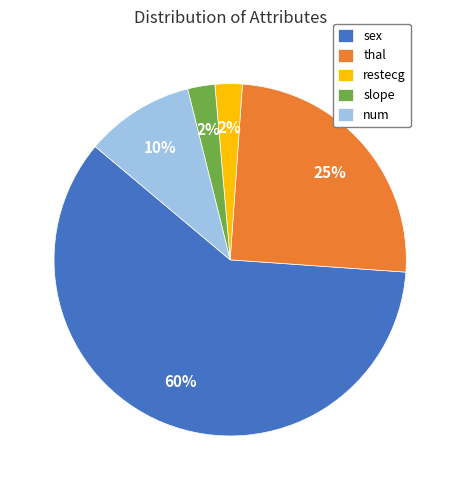

Which category has the biggest portion of the pie?

sex